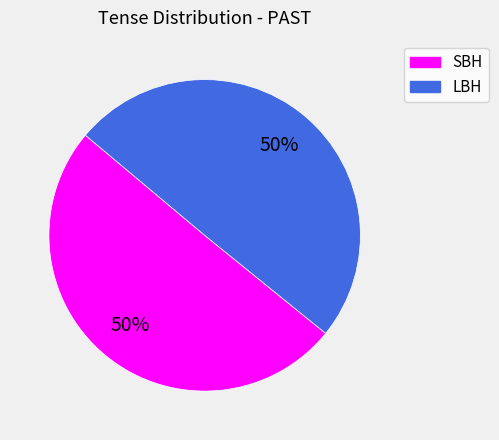

To the nearest percent, what is the combined percentage of LBH and SBH?

100%